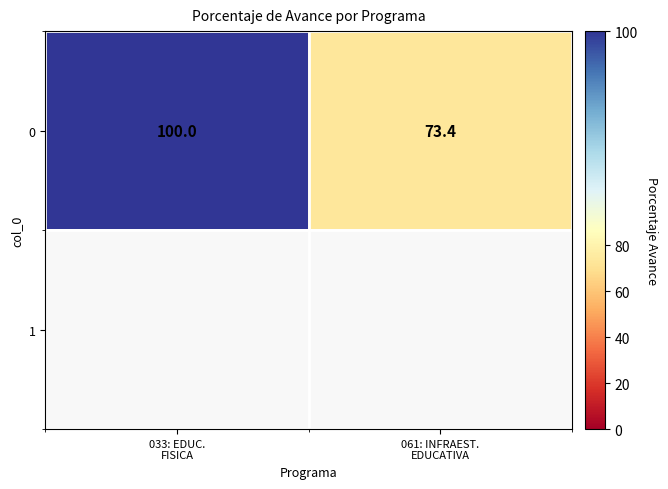

What is the difference between the maximum and minimum values in the 0 series?

26.6